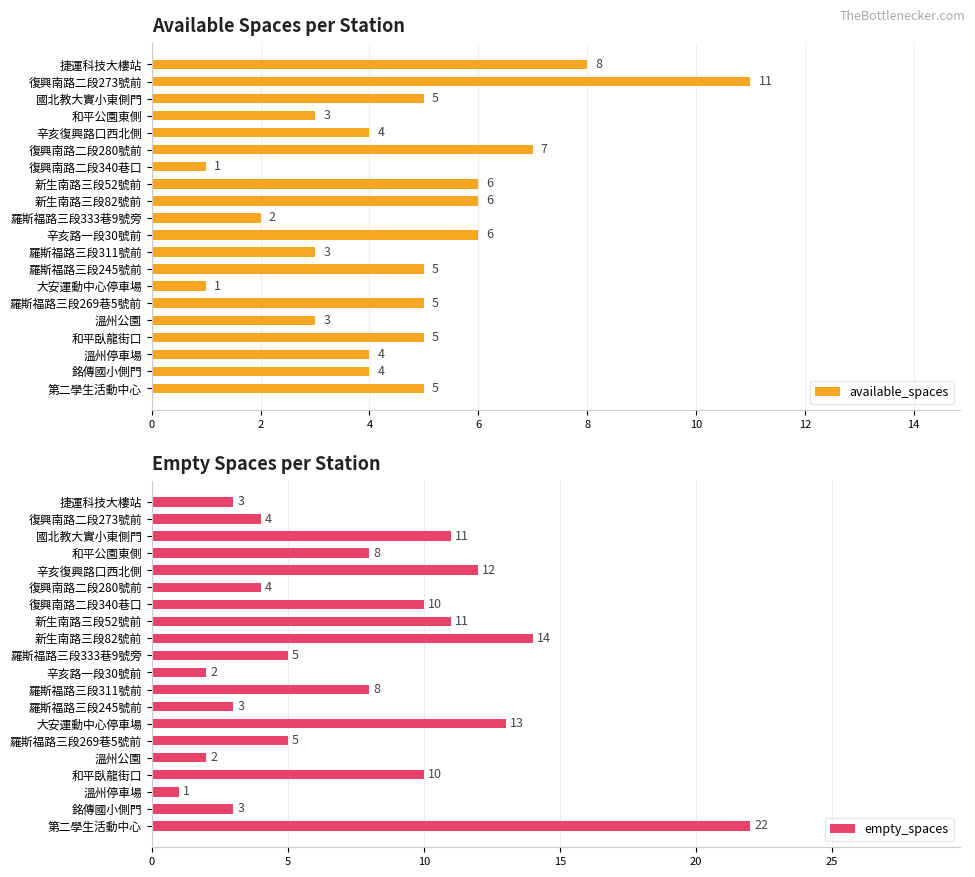

Is it true that empty_spaces equals 6 at 復興南路二段273號前?

False